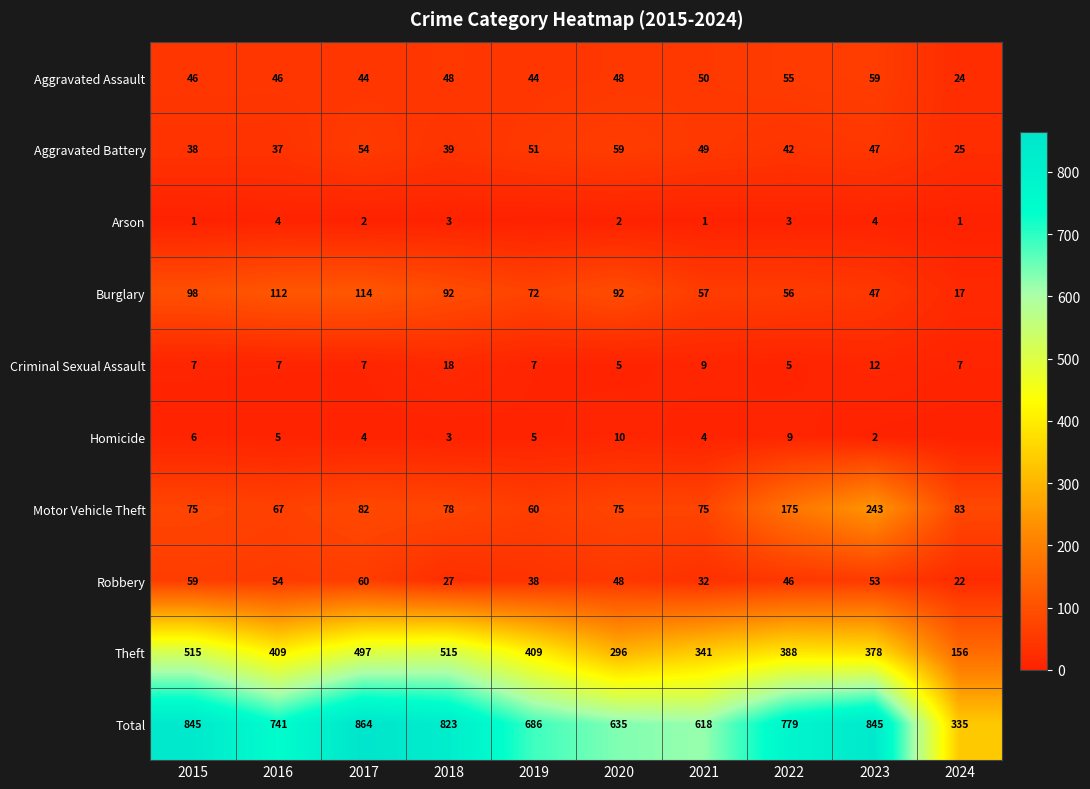

At which category does the chart reach its minimum across all series?

2019